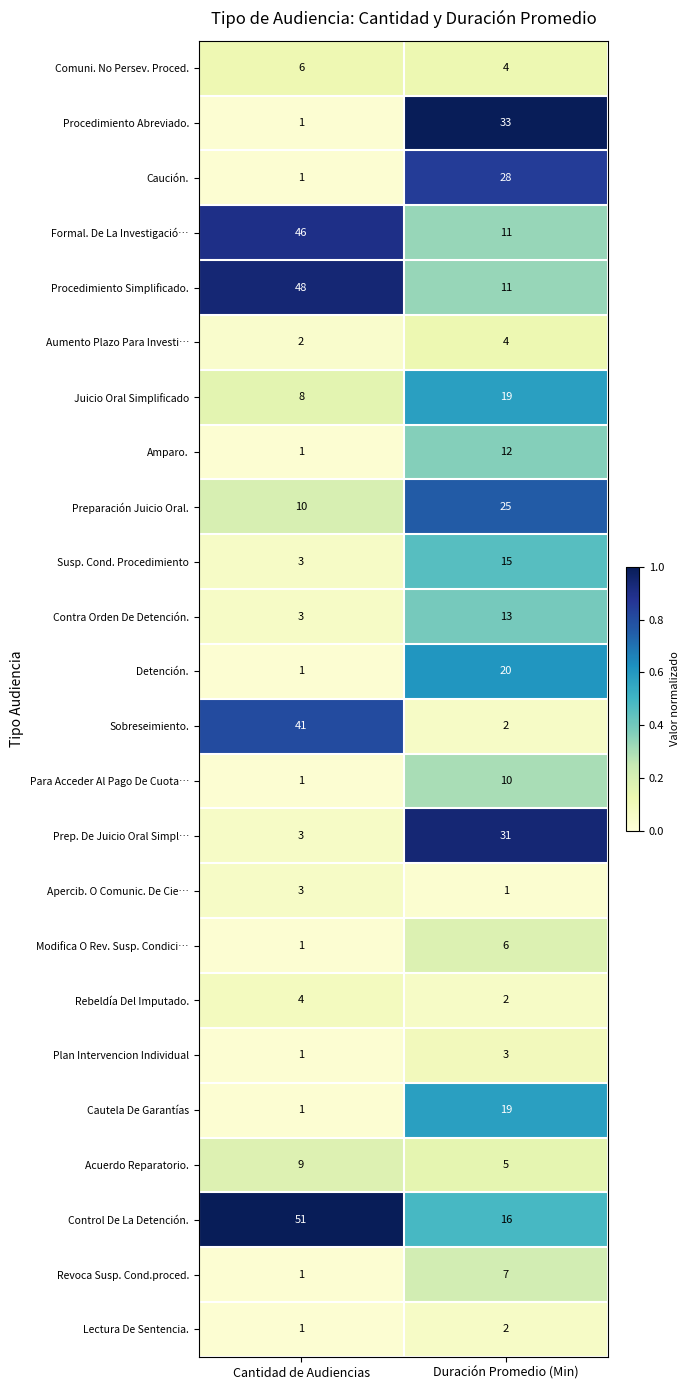

Which series has the largest total across all categories?

Control De La Detención.